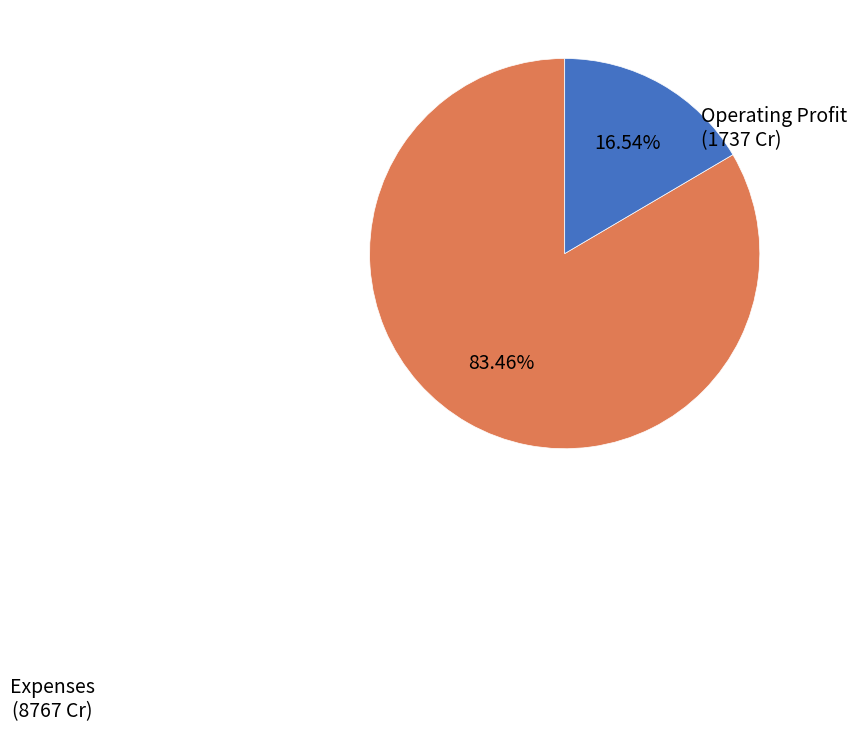

Count the number of slices in the pie.

2